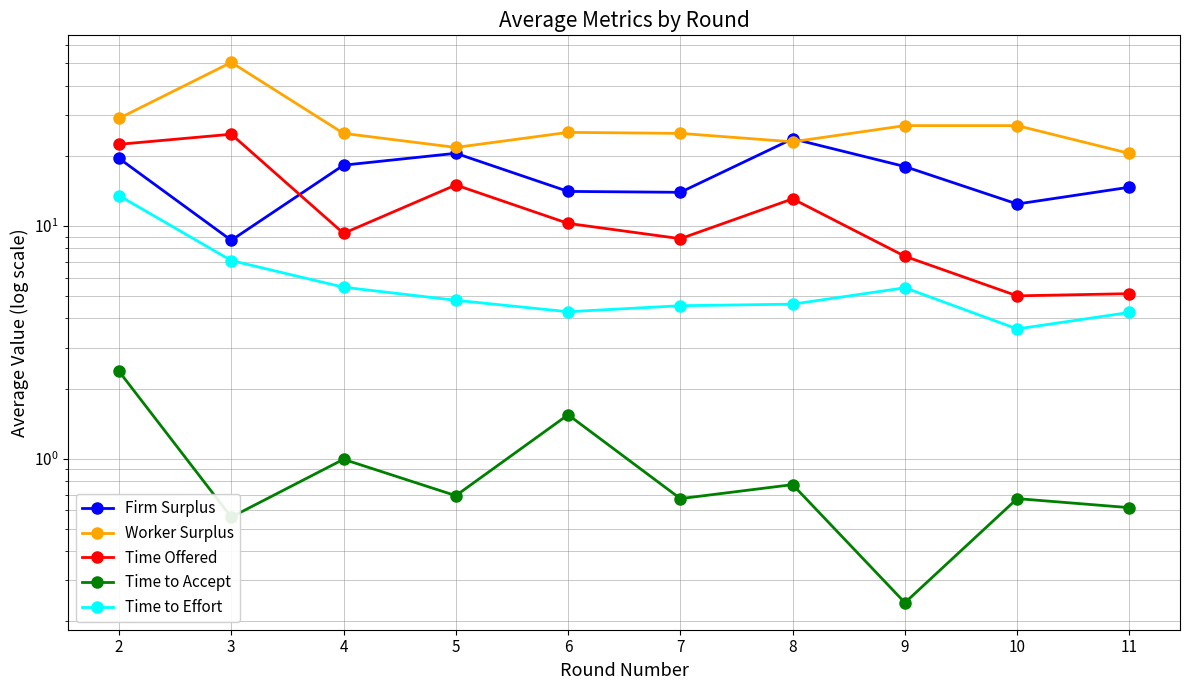

Reading left to right, transcribe all the data shown in this chart.

Firm Surplus: 19.5	8.7	18.2	20.5	14.1	13.9	23.7	18.0	12.4	14.7
Worker Surplus: 29.0	50.5	25.0	21.8	25.2	25.0	23.0	27.0	27.0	20.5
Time Offered: 22.4	24.8	9.3	15.0	10.3	8.8	13.1	7.4	5.0	5.1
Time to Accept: 2.4	0.6	1.0	0.7	1.5	0.7	0.8	0.2	0.7	0.6
Time to Effort: 13.5	7.1	5.5	4.8	4.3	4.5	4.6	5.4	3.6	4.2